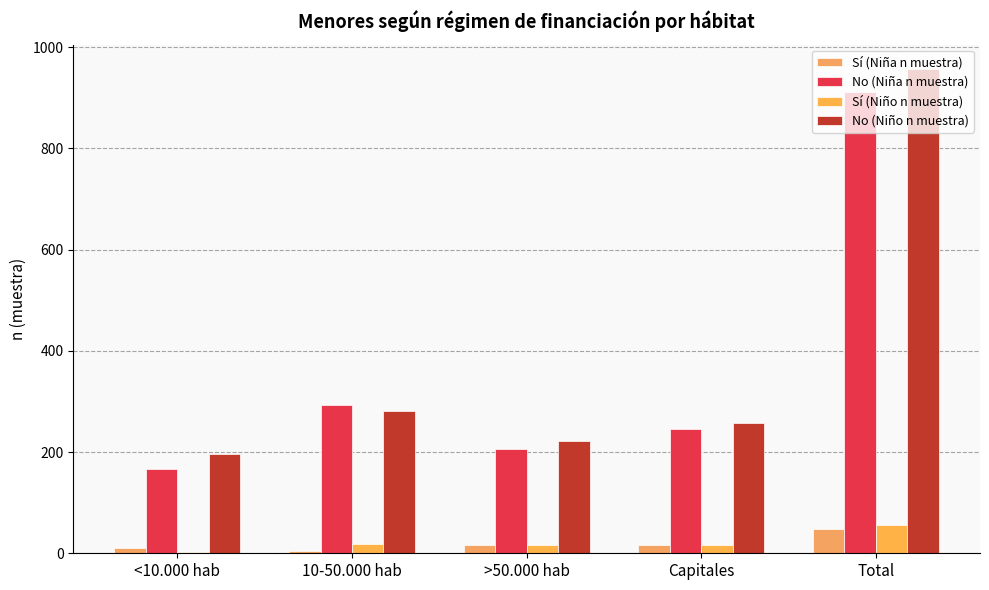

What is the label of the 1st bar from the left?

<10.000 hab